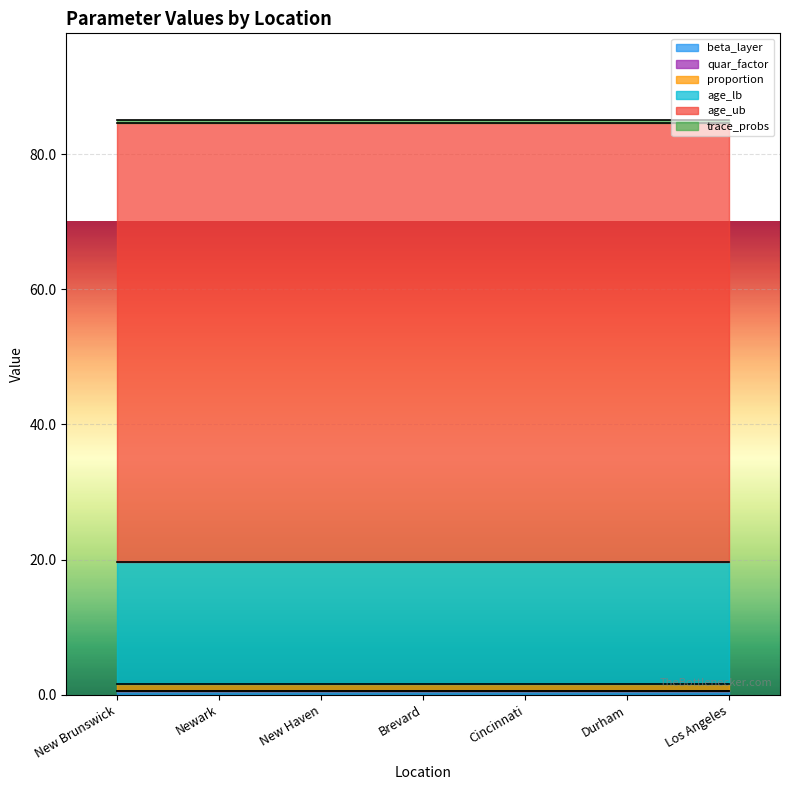

What is the minimum value shown in the chart?

0.1